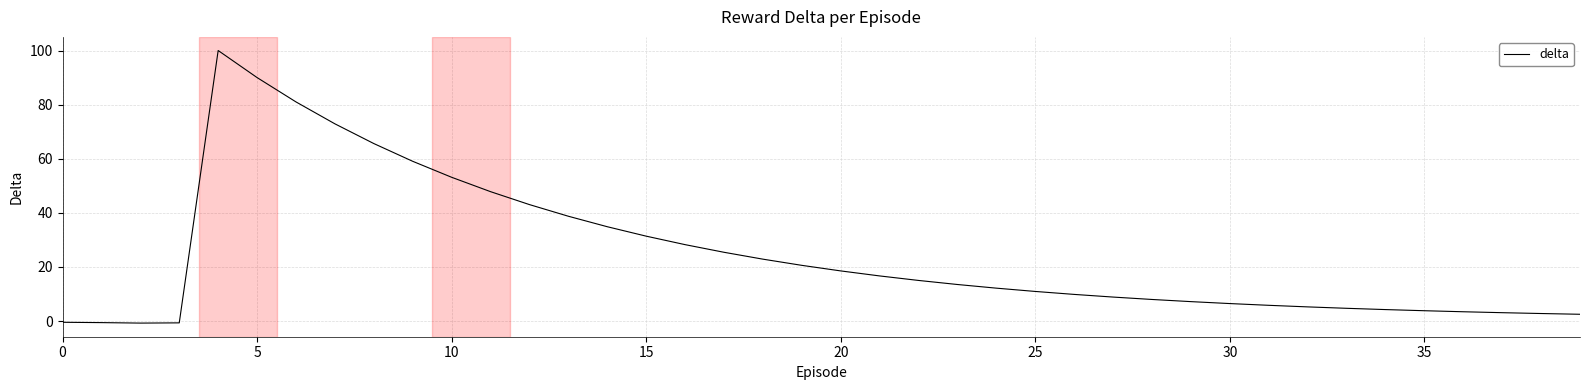

What is the maximum value shown in the chart?

100.0